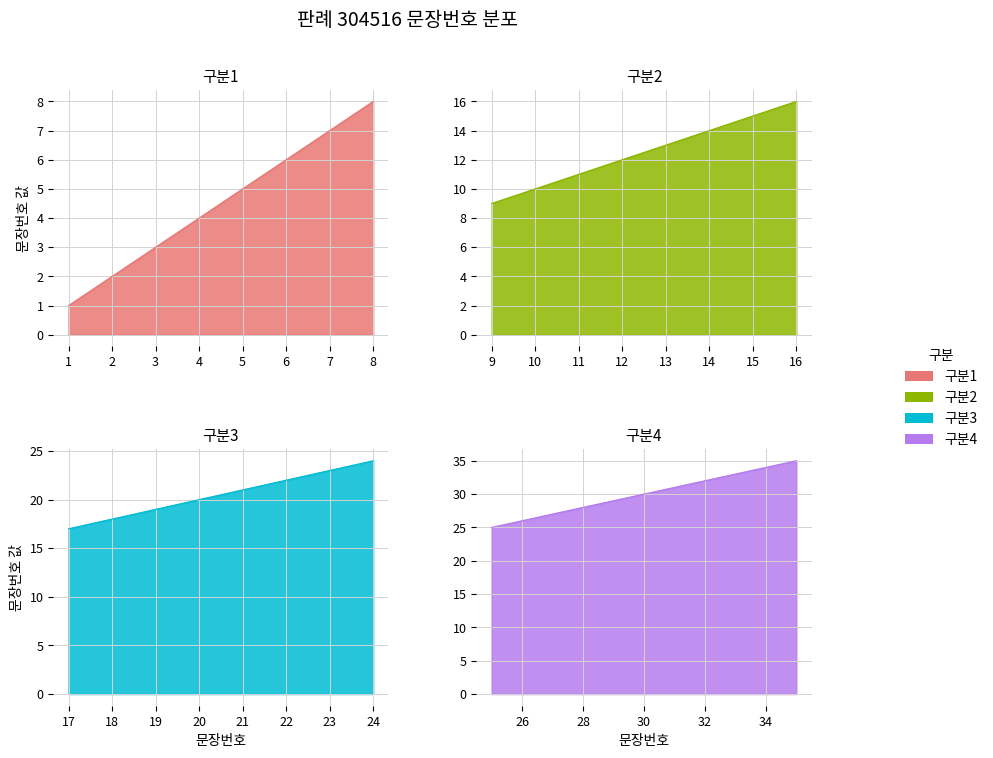

What is the difference between the maximum and second lowest values?

33